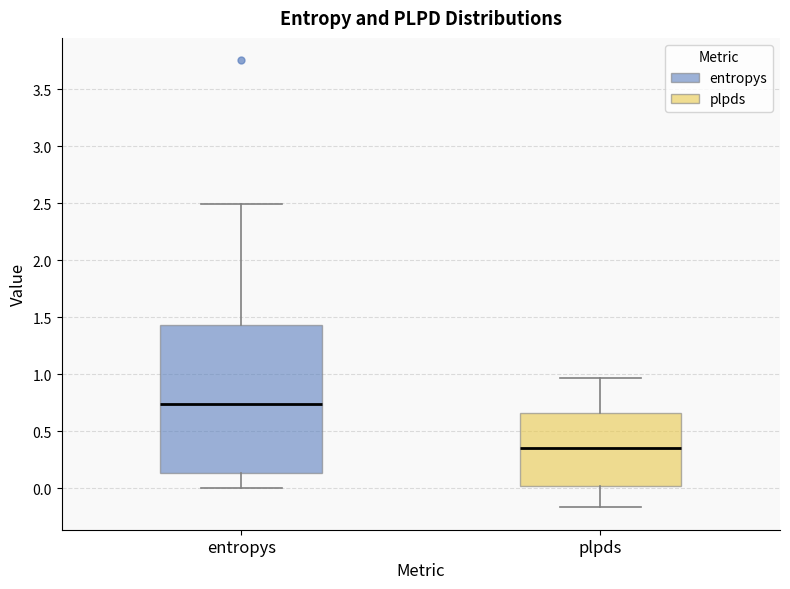

Reading left to right, transcribe this box plot: for each box, give where its median line is, the range the box spans, and where its two whiskers end, as read against the y-axis. The values are not printed on the chart, so give them approximately, as read against the axis.

entropys: median 0.75, box 0.15 to 1.45, whiskers 0.00 to 2.50
plpds: median 0.35, box 0.00 to 0.65, whiskers -0.15 to 0.95